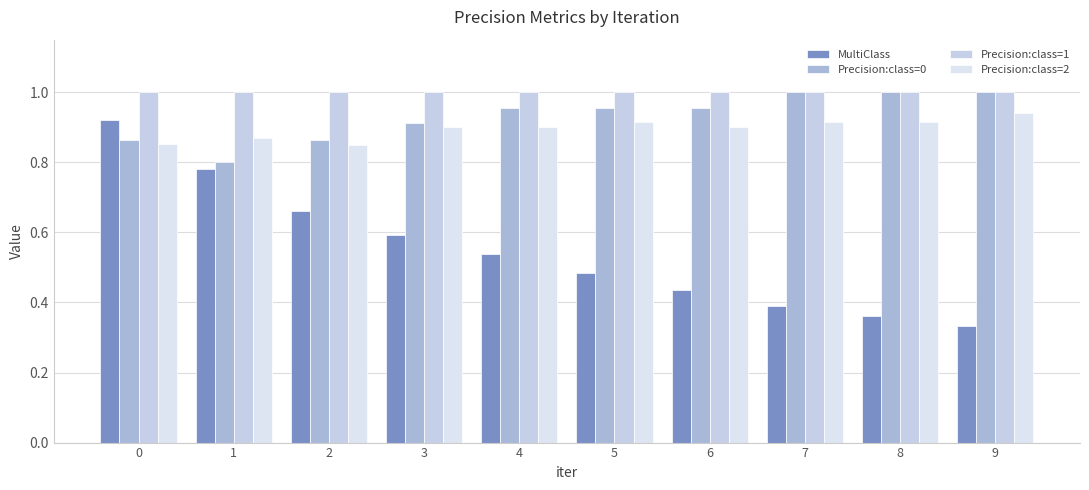

Are the bars grouped side by side (vs. stacked)?

Yes